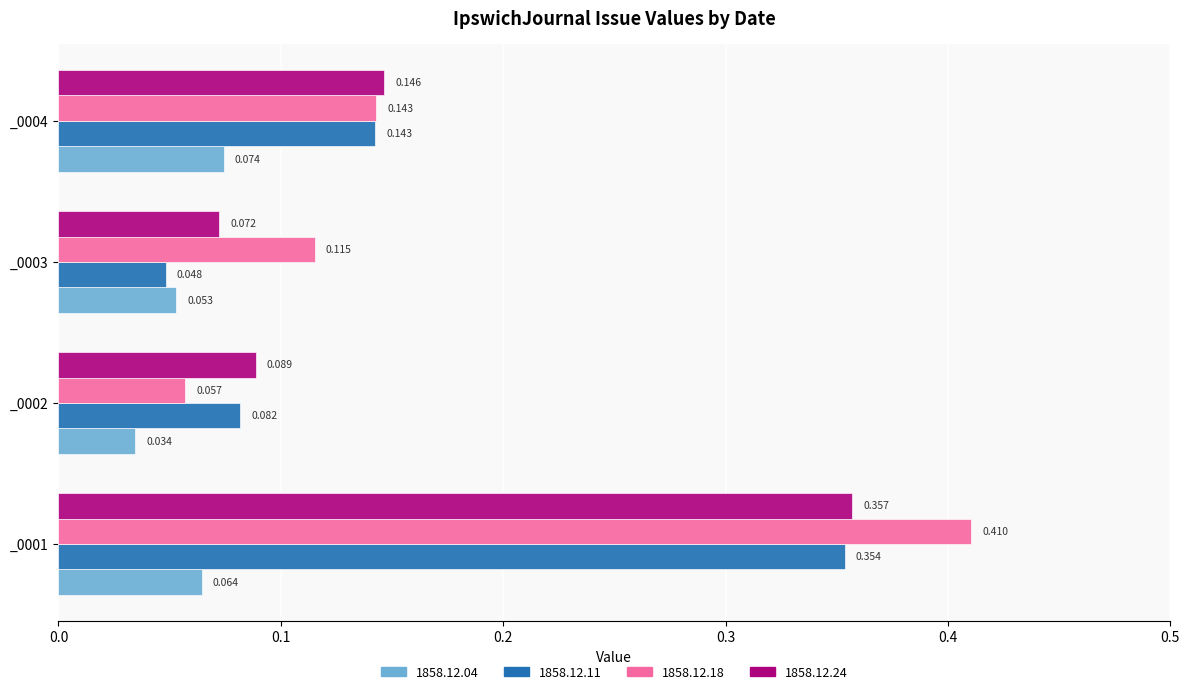

At how many categories does at least one series exceed 0?

4